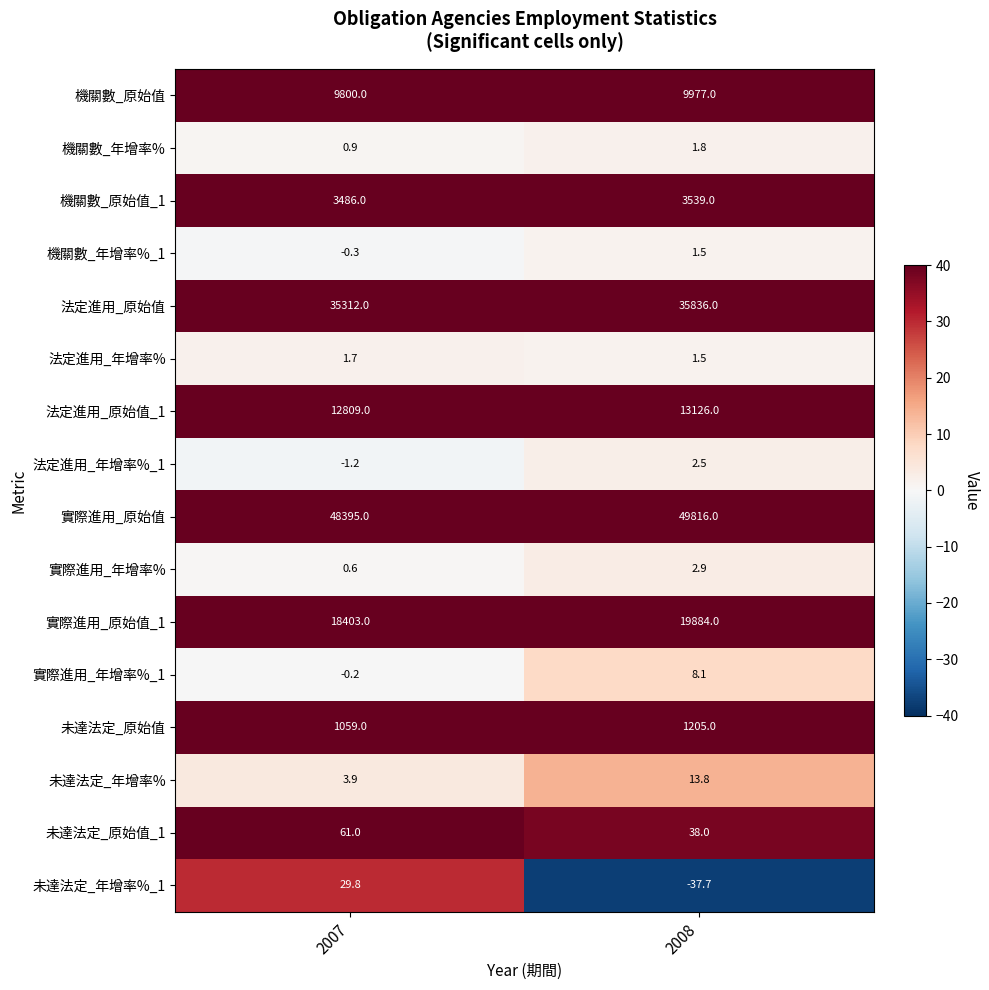

Which series has the widest spread of values?

實際進用_原始值_1